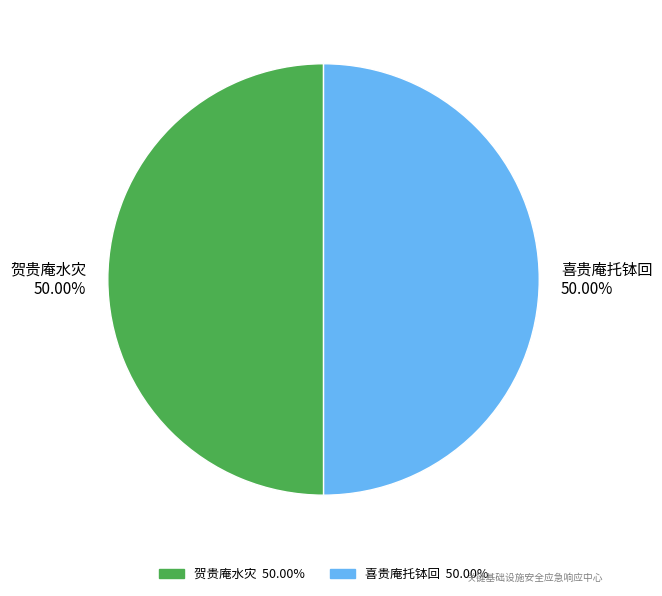

Do 喜贵庵托钵回 50.00% and 贺贵庵水灾 50.00% together represent more than half of the pie?

Yes